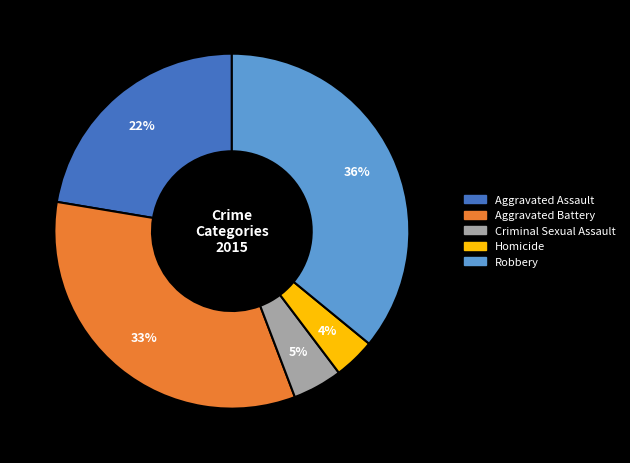

Is the sum of Aggravated Assault and Criminal Sexual Assault greater than half?

No